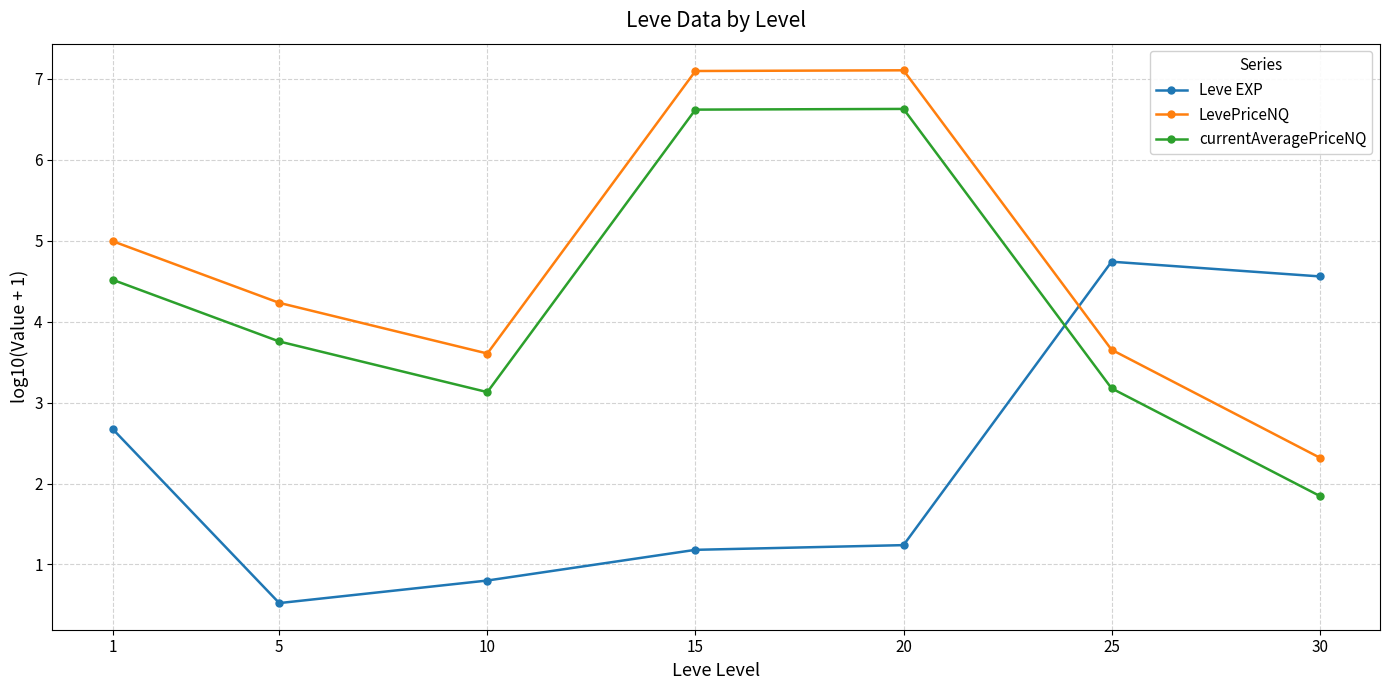

At 10, list the series in order from smallest to largest.

Leve EXP, currentAveragePriceNQ, LevePriceNQ